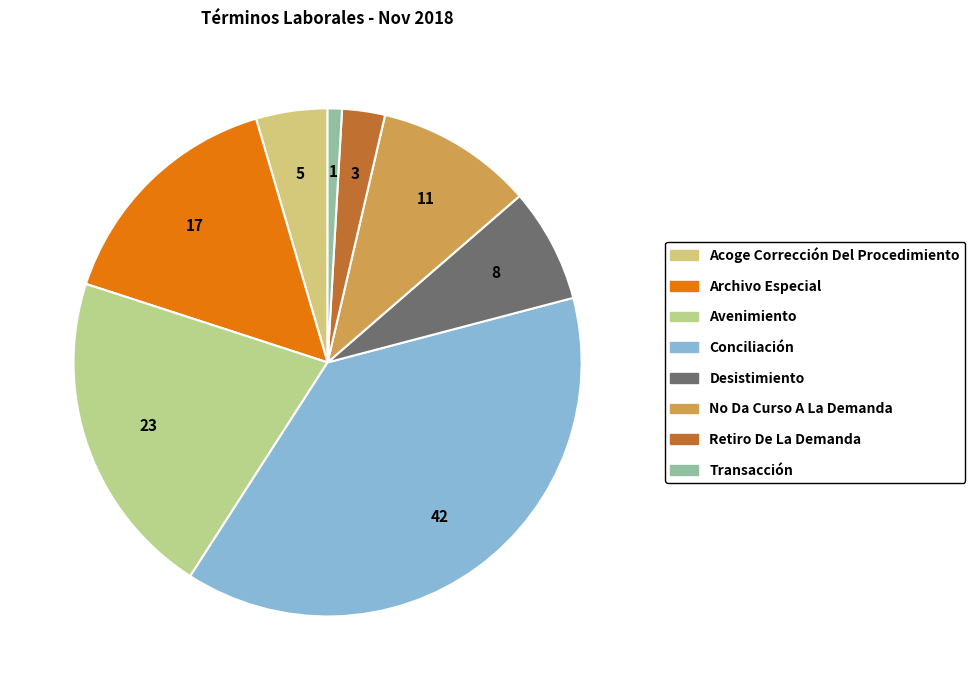

Which category has the smallest portion of the pie?

Transacción